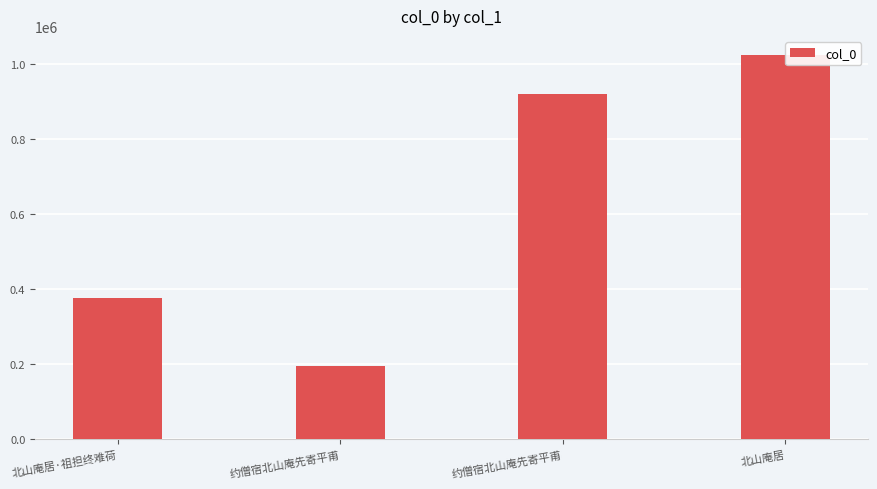

Are the bars horizontal?

No